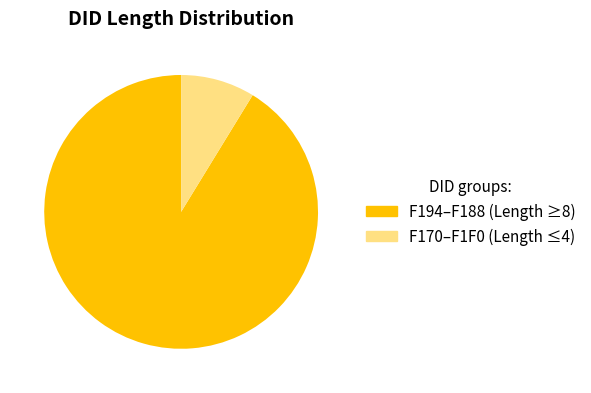

Is there any slice that represents more than half of the pie?

Yes